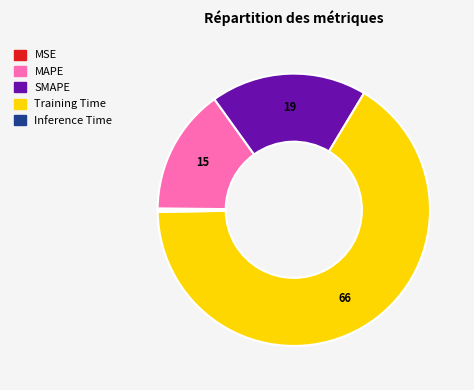

Which slice is the largest?

Training Time